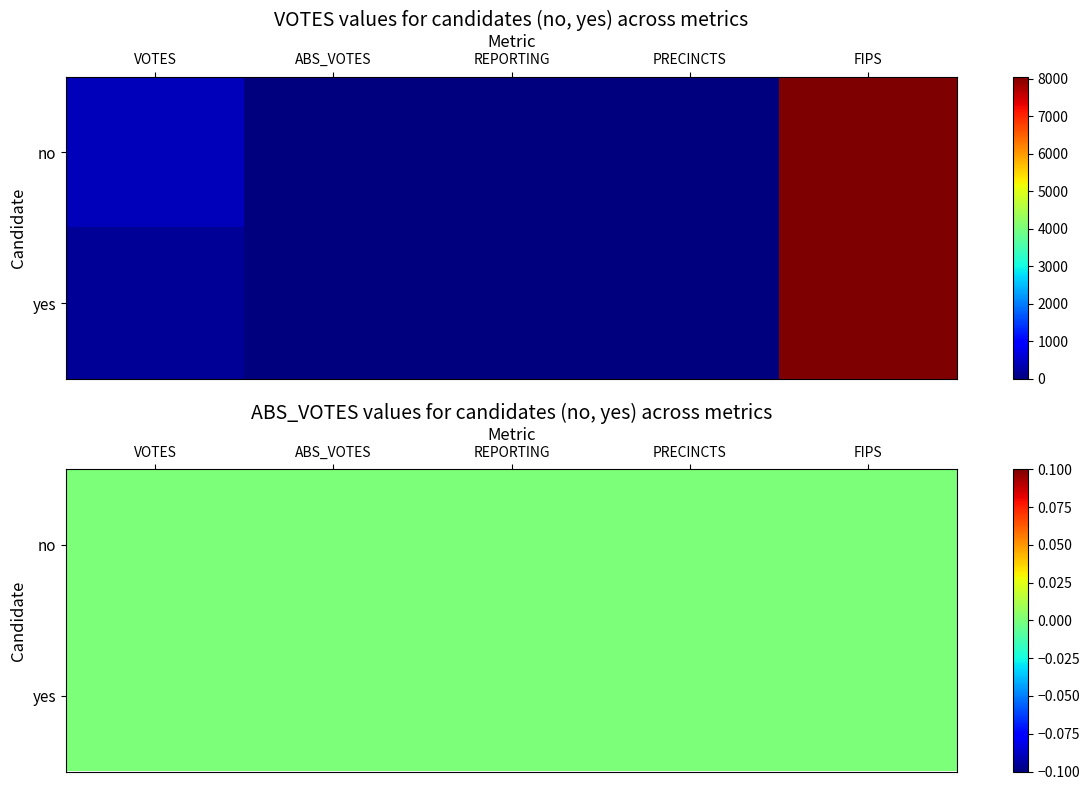

Reading left to right, what are all the values shown in this chart?

no: VOTES=439	ABS_VOTES=0	REPORTING=1	PRECINCTS=1	FIPS=8053
yes: VOTES=174	ABS_VOTES=0	REPORTING=1	PRECINCTS=1	FIPS=8053